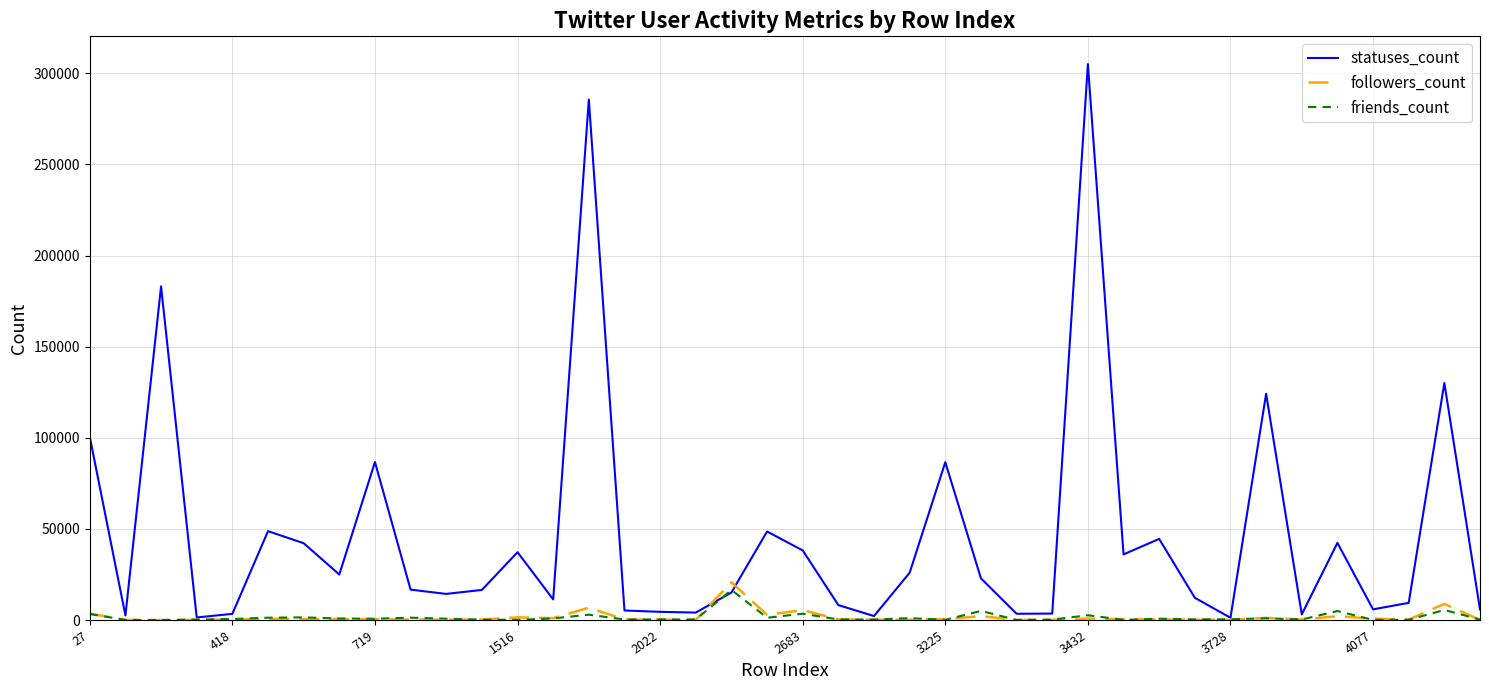

Which series has the largest range (max minus min)?

statuses_count